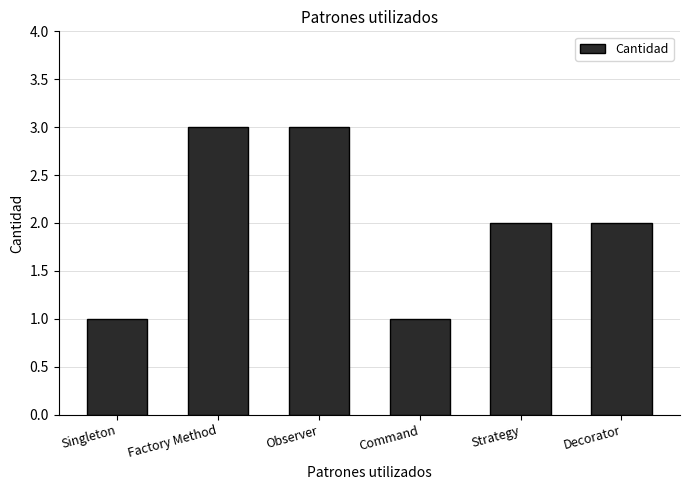

What is the label of the 4th bar from the left?

Command